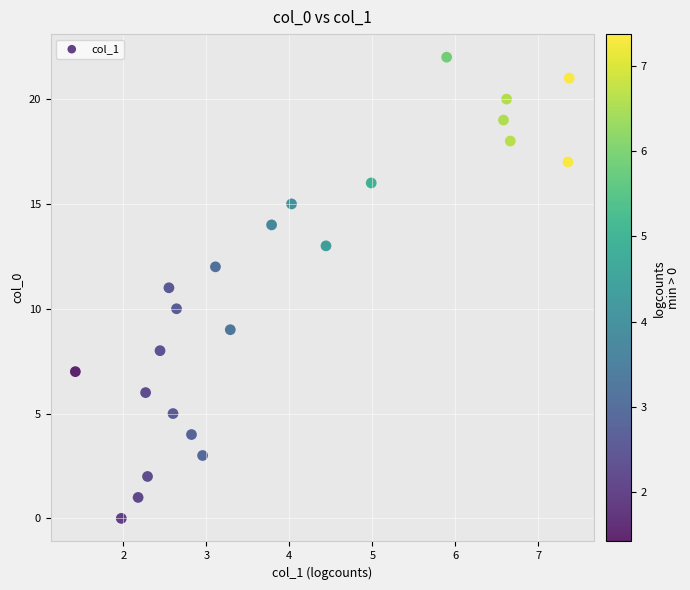

What is the range of Y values (max minus min)?

22